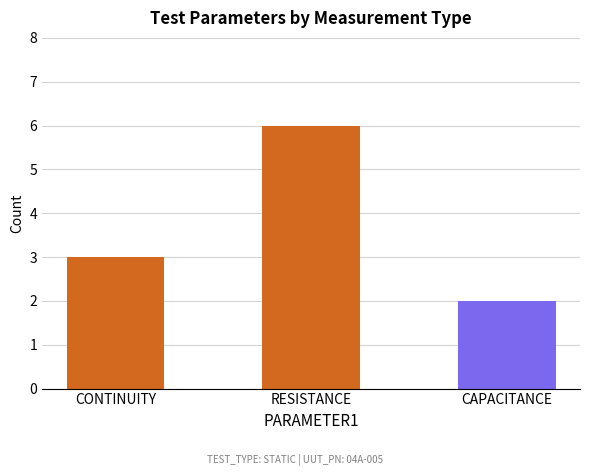

Reading left to right, transcribe all the data shown in this chart.

3	6	2